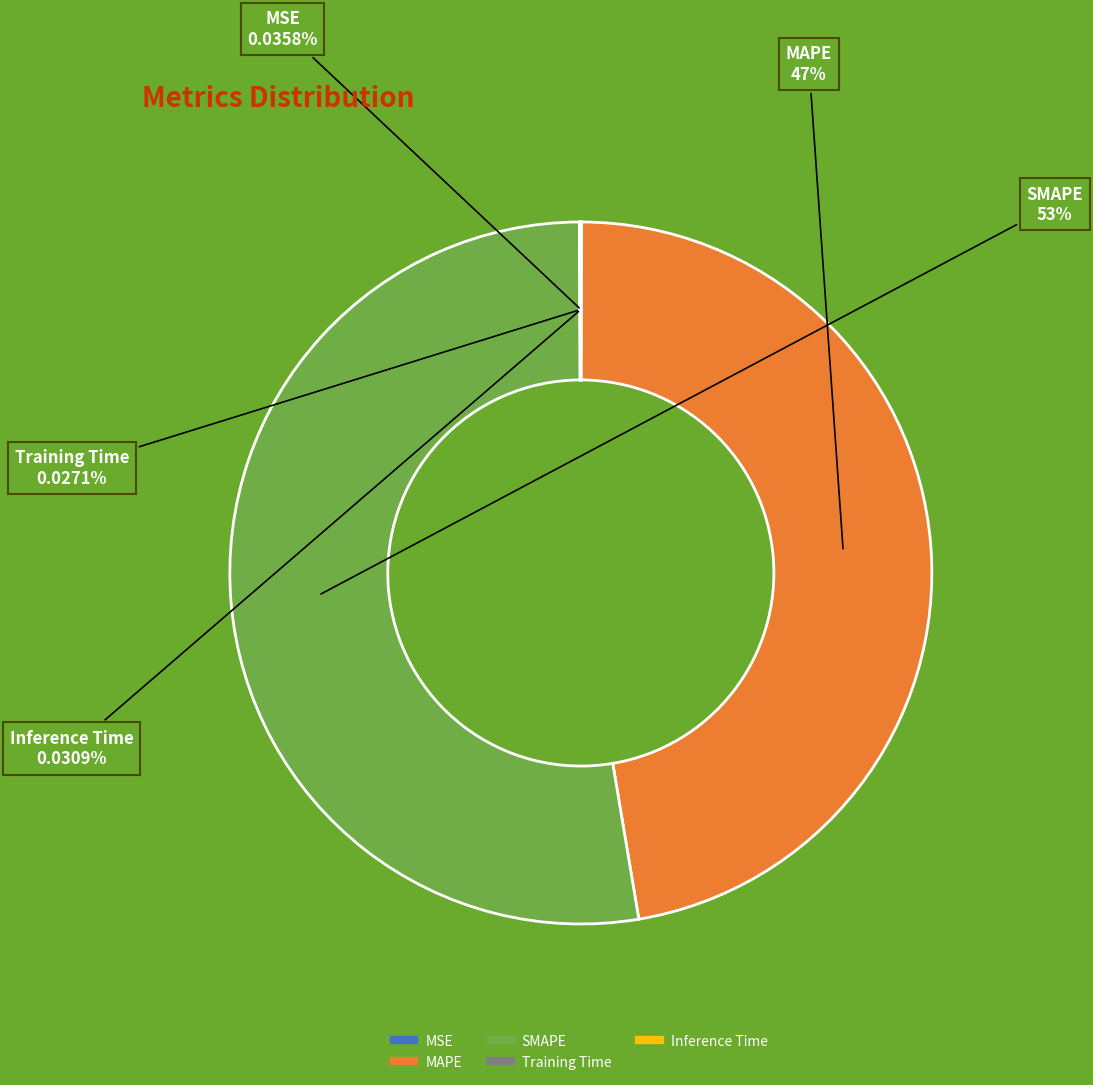

What is the largest slice in the pie chart?

SMAPE